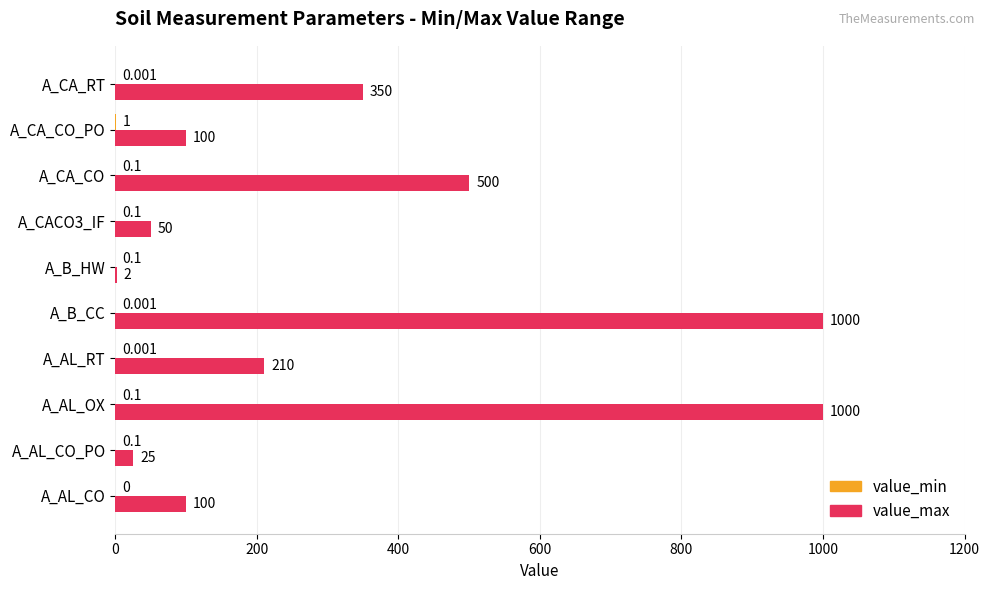

Count the number of data series in this chart.

2